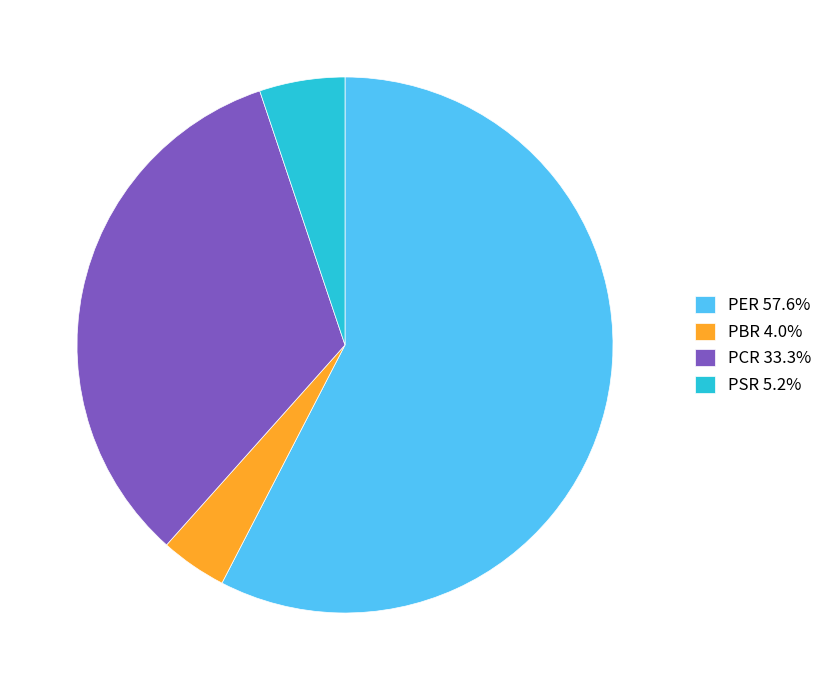

What is the ratio of the value at PCR 33.3% to the value at PBR 4.0%?

8.3